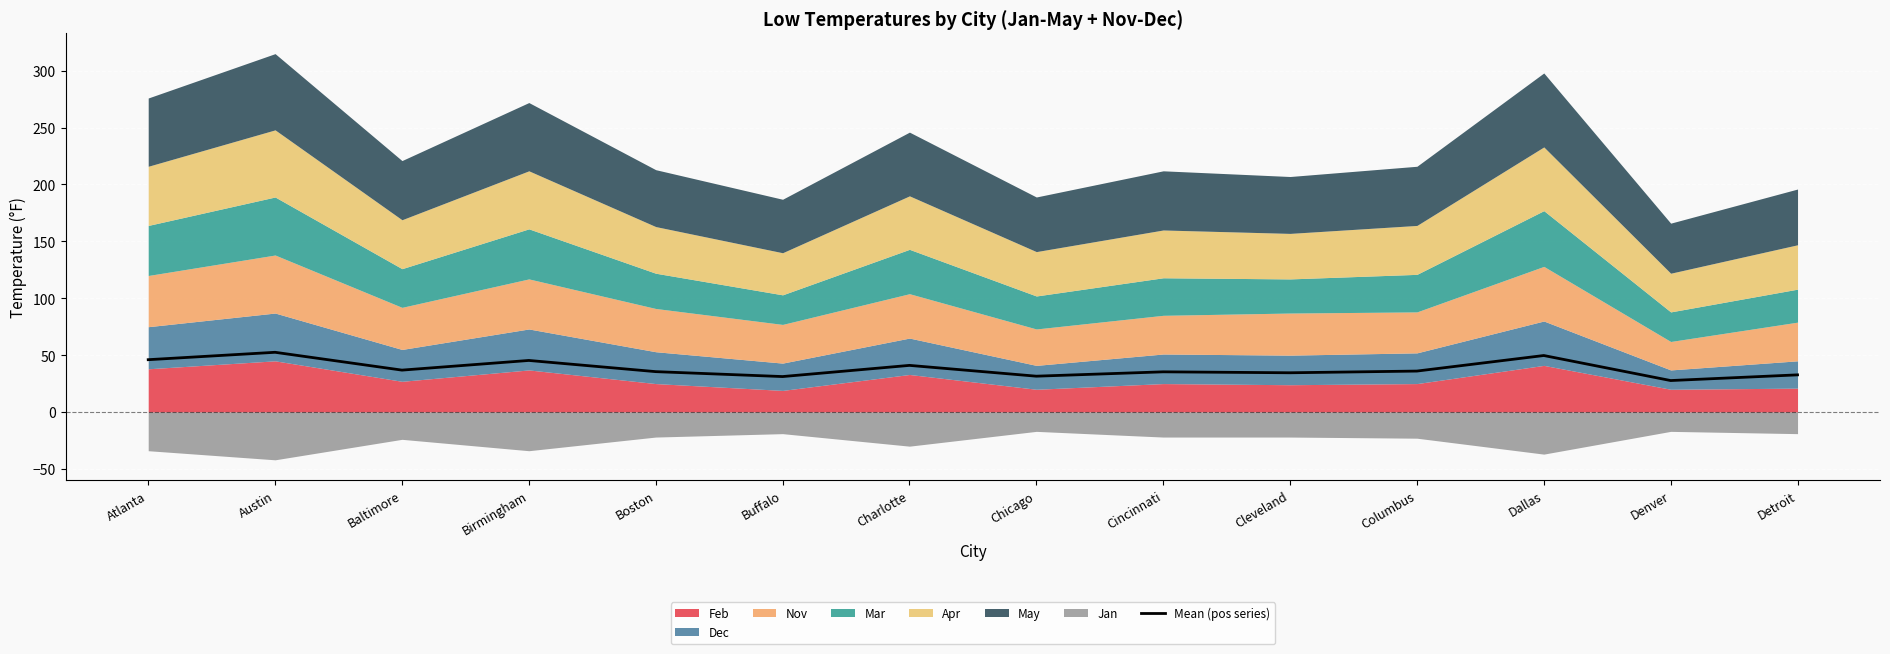

Reading left to right, transcribe all the data shown in this chart.

Atlanta=46.0	Austin=52.5	Baltimore=36.8	Birmingham=45.3	Boston=35.5	Buffalo=31.2	Charlotte=41.0	Chicago=31.5	Cincinnati=35.3	Cleveland=34.5	Columbus=36.0	Dallas=49.7	Denver=27.7	Detroit=32.7